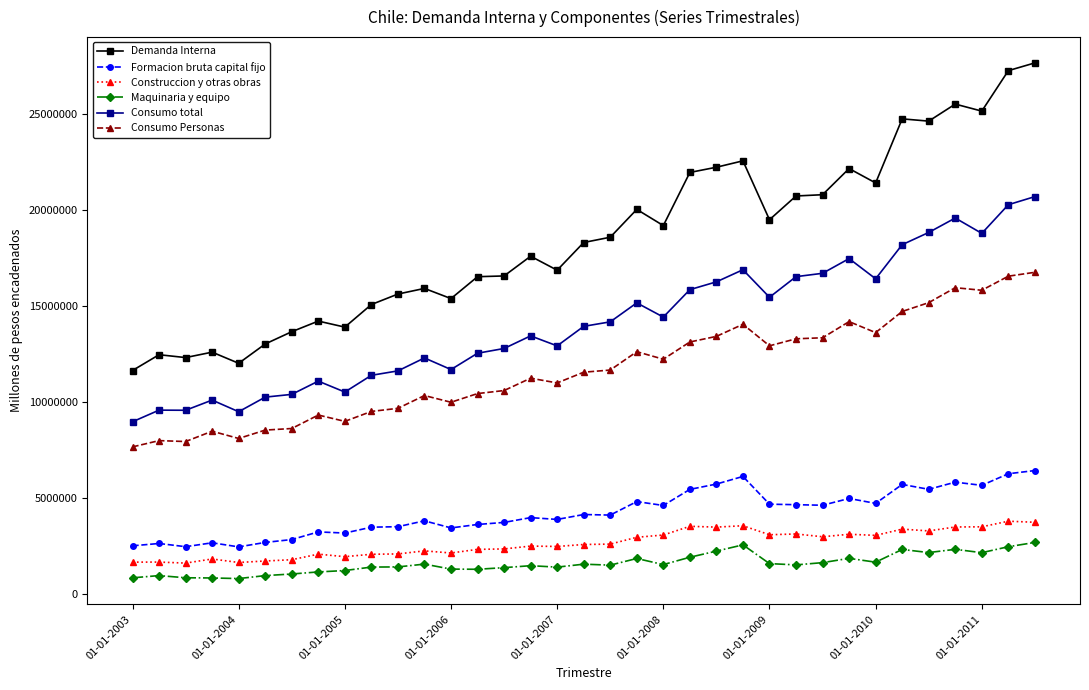

What is the sum of all Consumo Personas values?

409752673